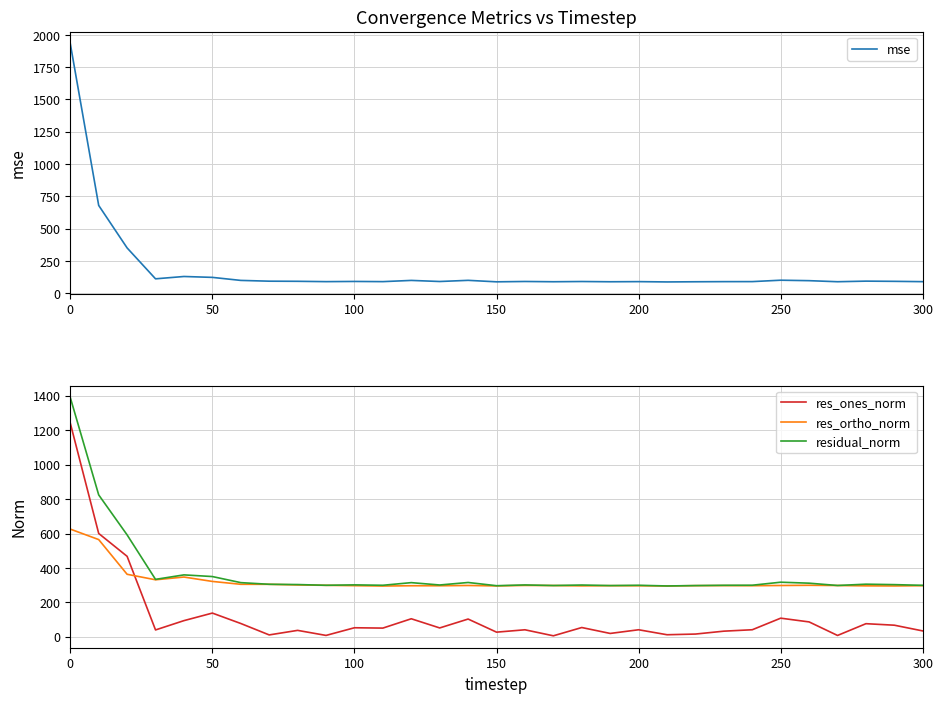

At how many categories does at least one series exceed 383?

3